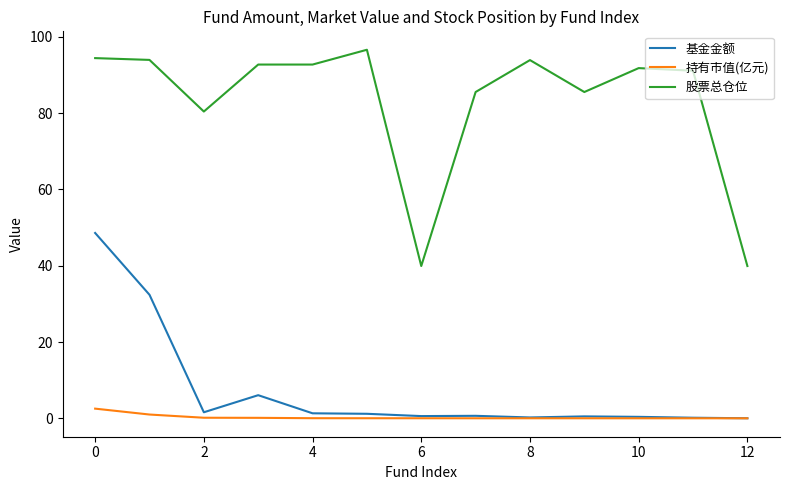

How many lines are shown in the chart?

3